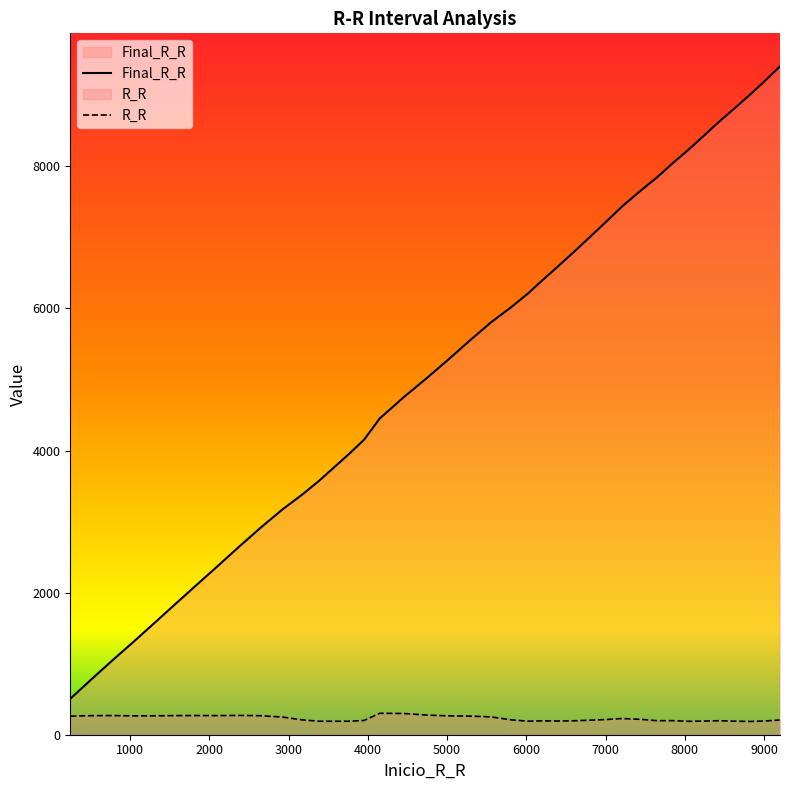

Where is R_R nearest to the value 244?

2922